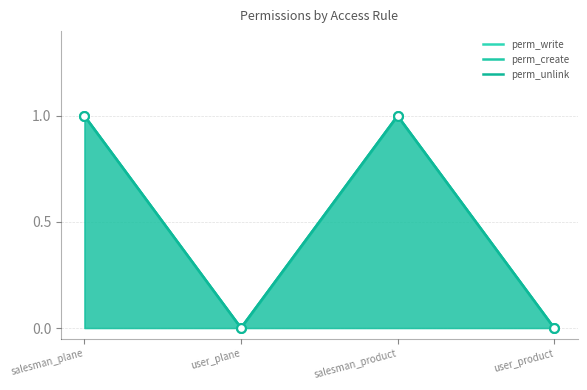

Which series has the widest spread of Y values?

perm_write